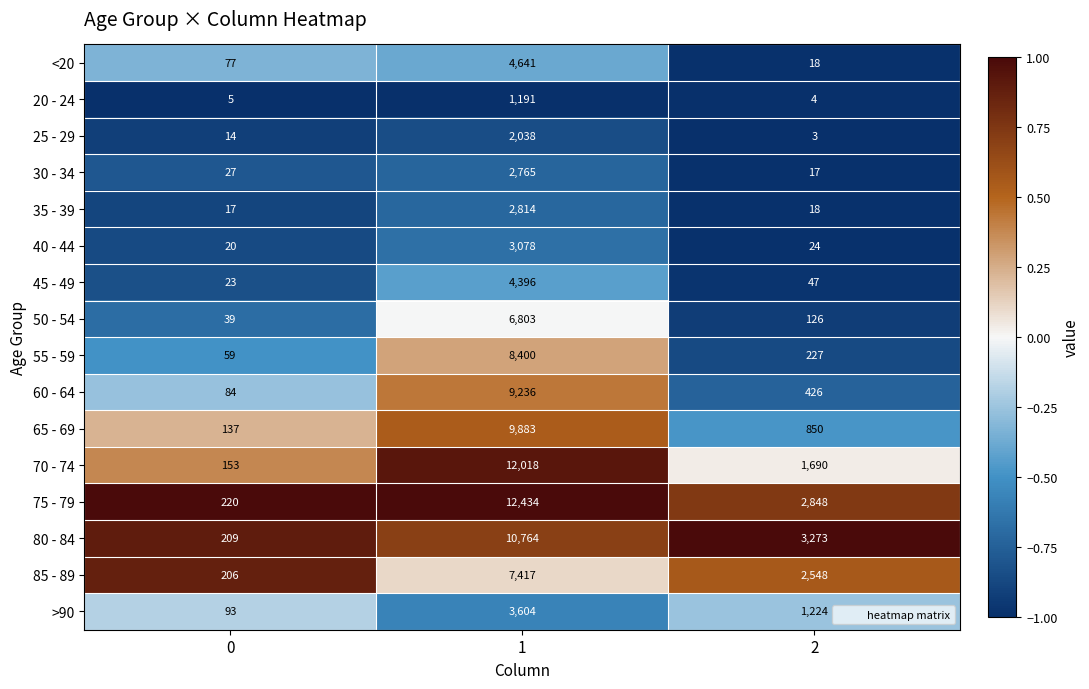

What is the sum of the 40 - 44 values at 1 and 0?

3098